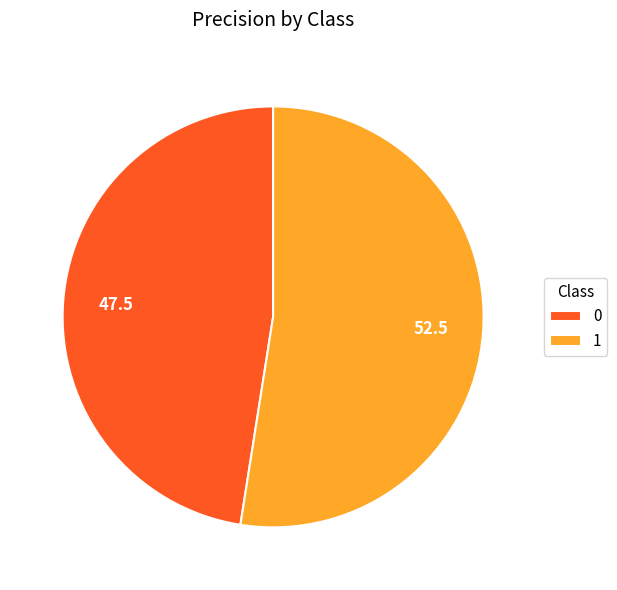

Which category accounts for the majority?

1